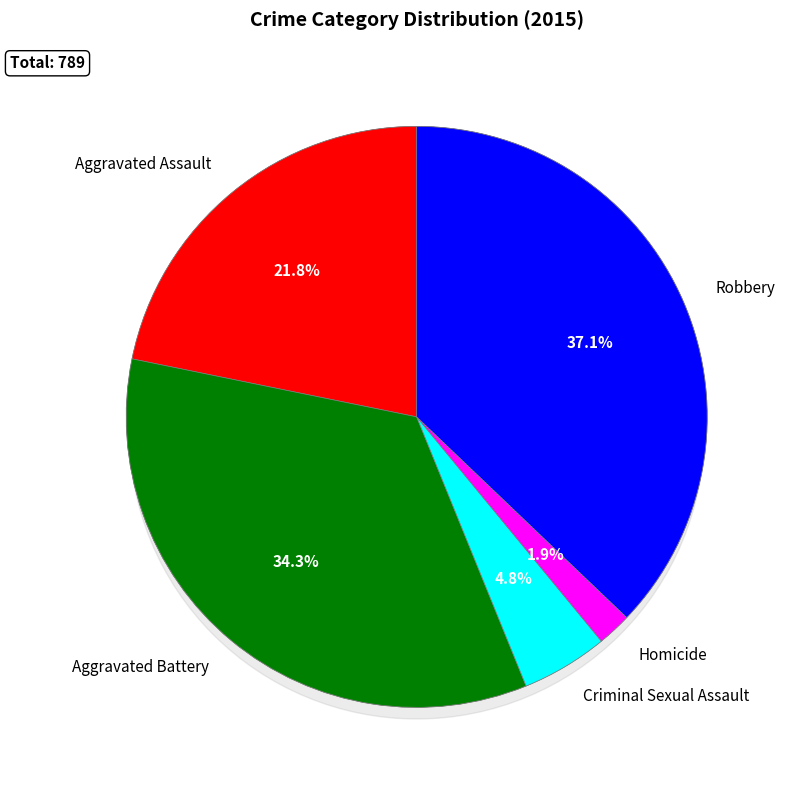

Does any single category account for the majority?

No